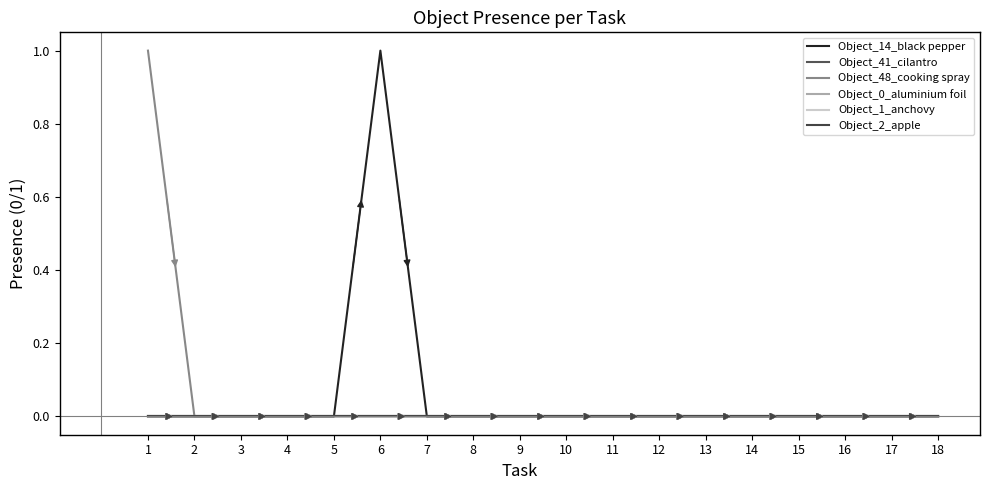

The Object_48_cooking spray series shows -1 at 7. True or false?

False